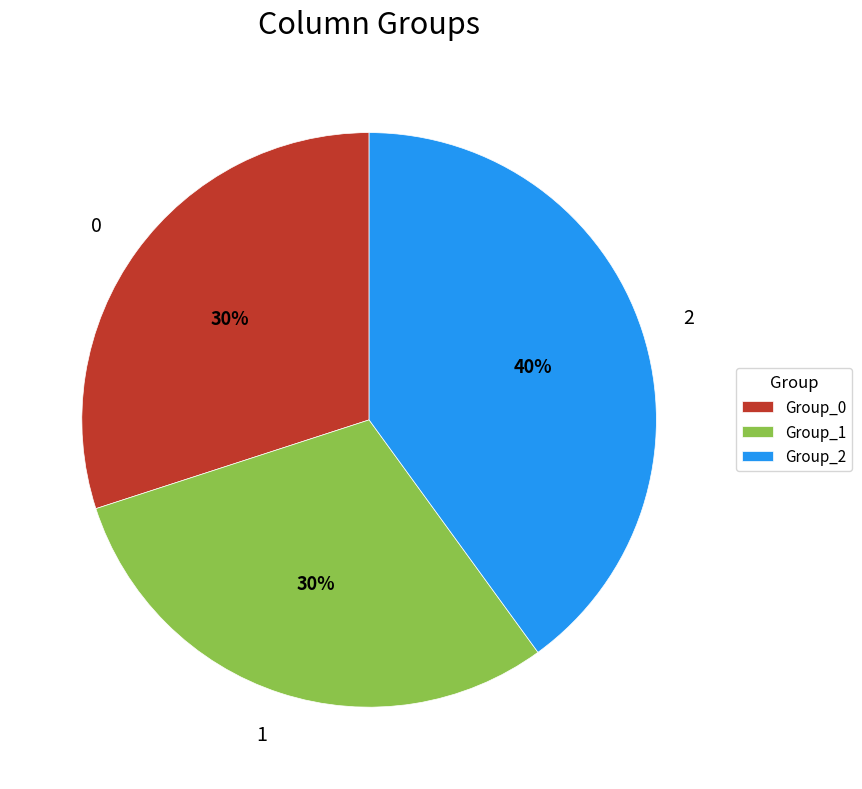

Do Group_0 and Group_2 together represent more than half of the pie?

Yes